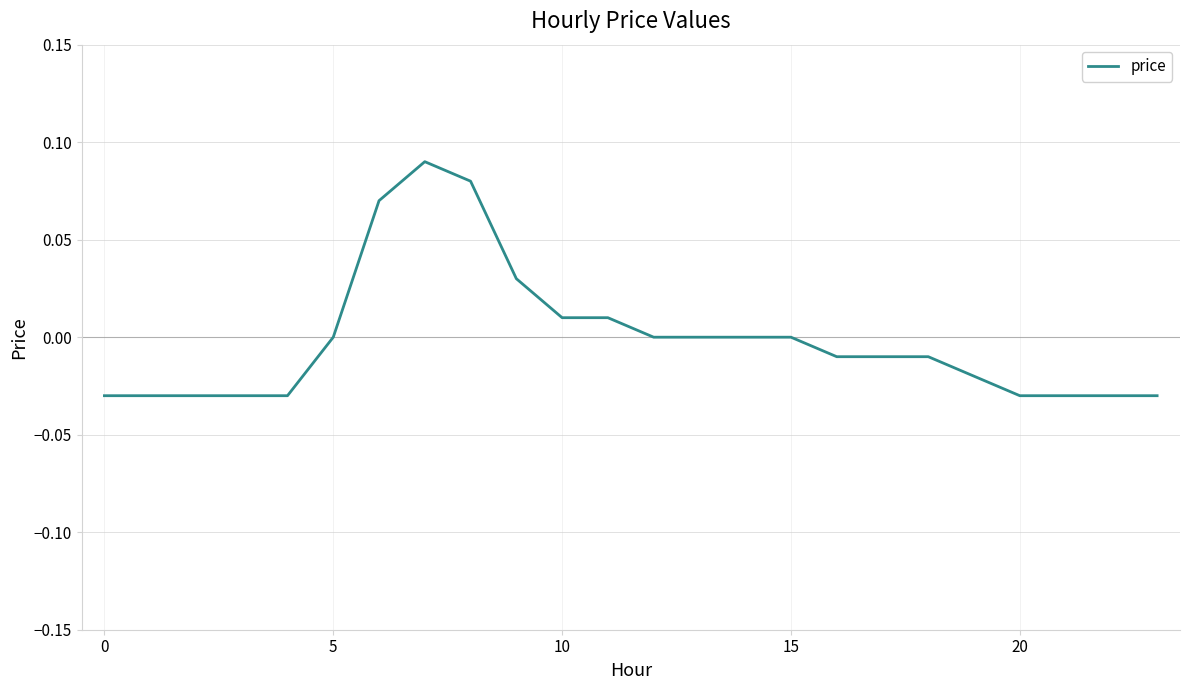

Does the chart have visible grid lines?

Yes